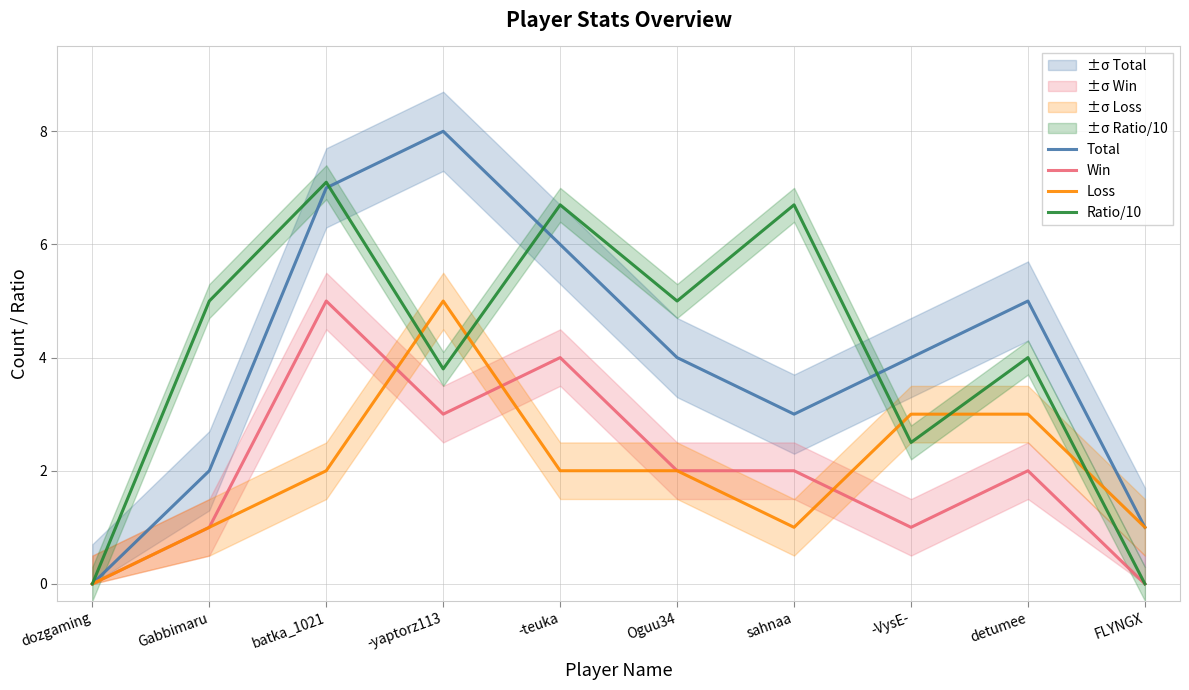

What is the sum of all Win values?

20.0